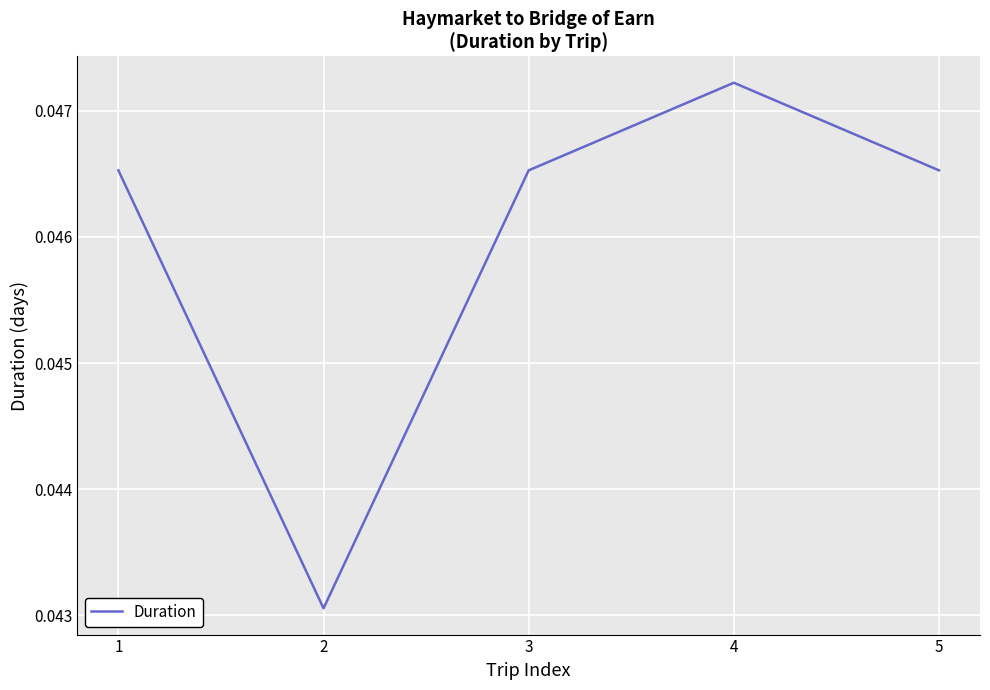

Where is the first local maximum?

4